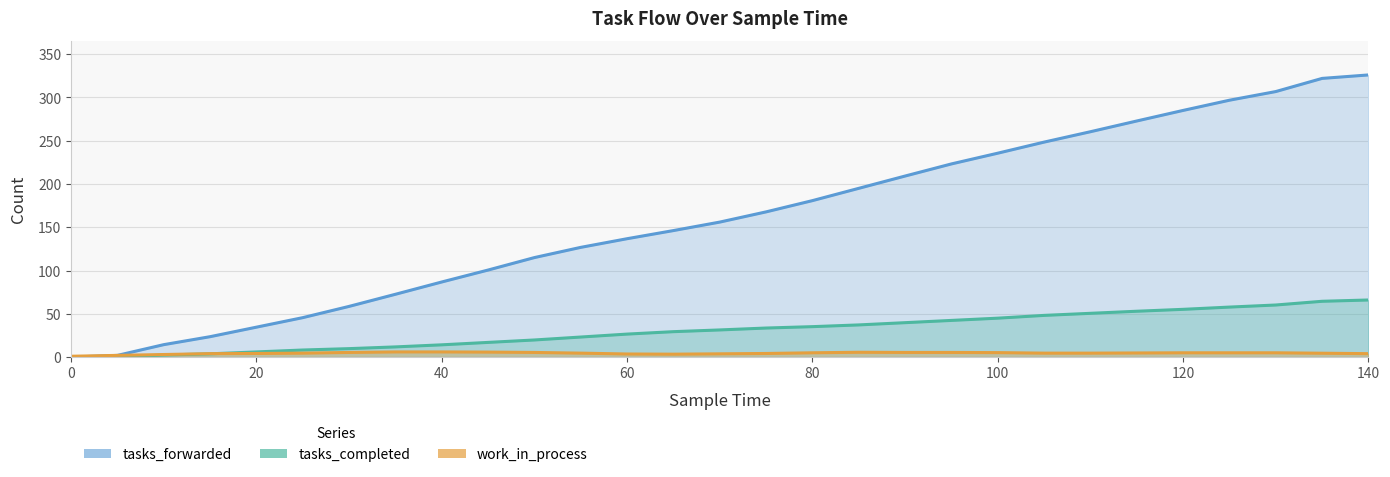

The value of tasks_completed at 20 is 2.1. True or false?

False